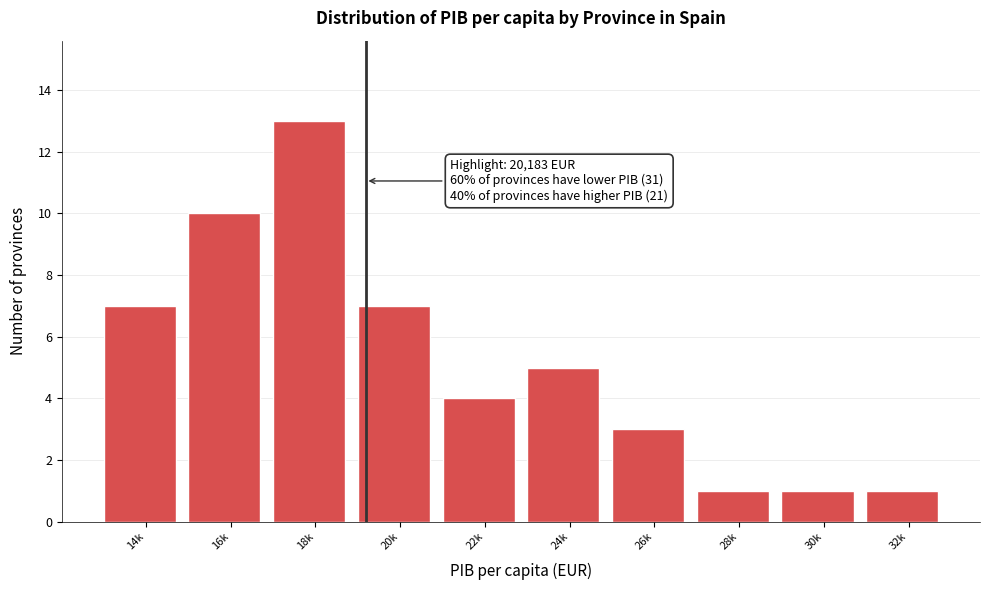

Reading left to right, transcribe all the data shown in this chart.

14k=7	16k=10	18k=13	20k=7	22k=4	24k=5	26k=3	28k=1	30k=1	32k=1